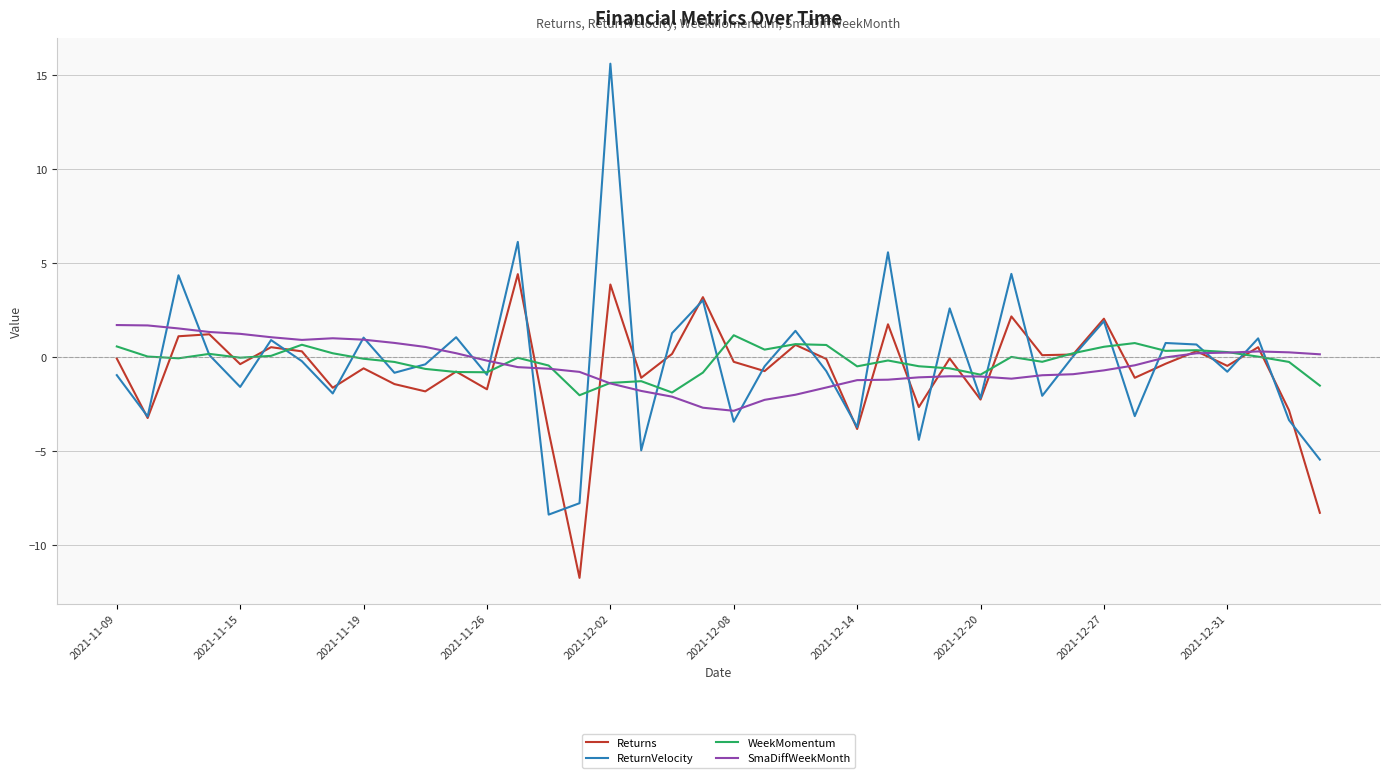

What is the lowest value of the Returns series?

-11.7